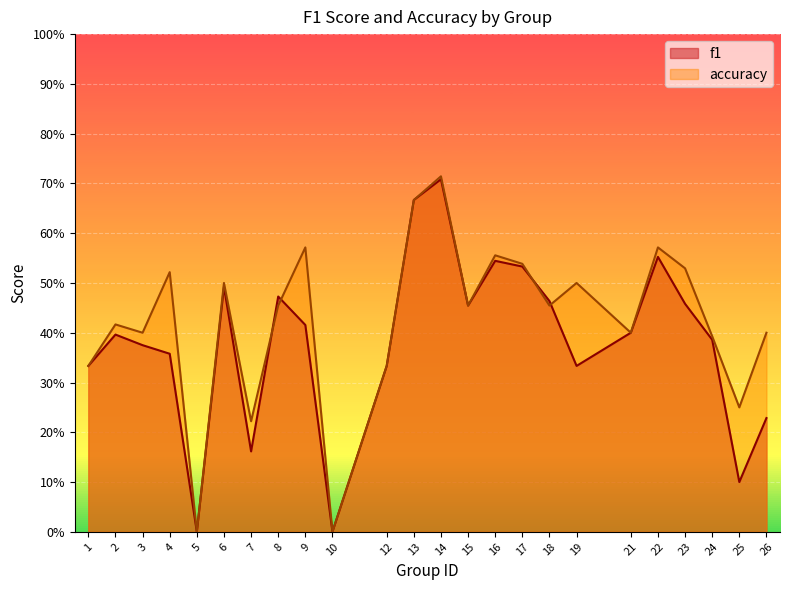

Which has a higher value, 26 or 1?

1